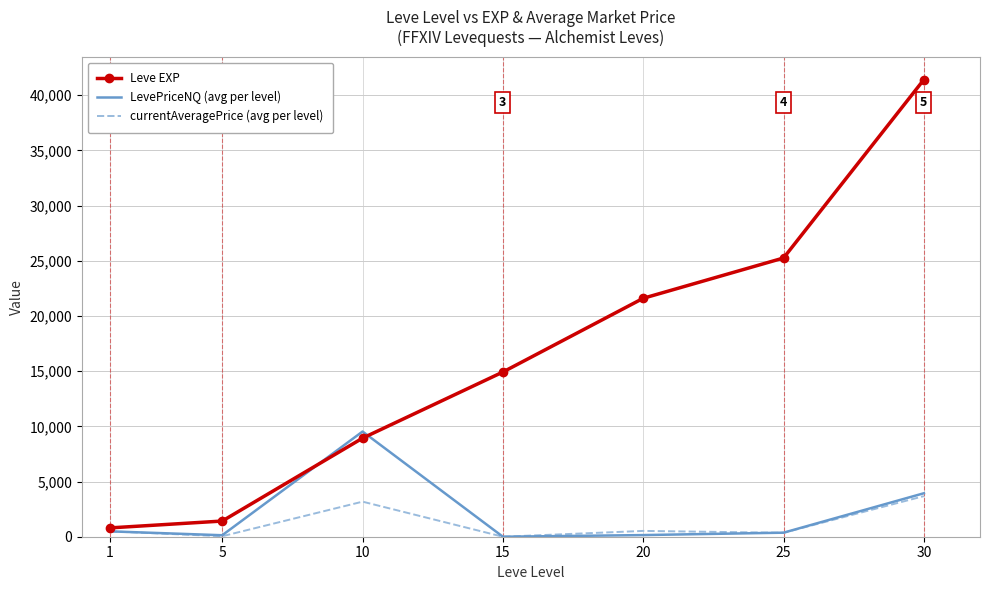

What is the difference between the LevePriceNQ (avg per level) values at 10 and 20?

9380.9